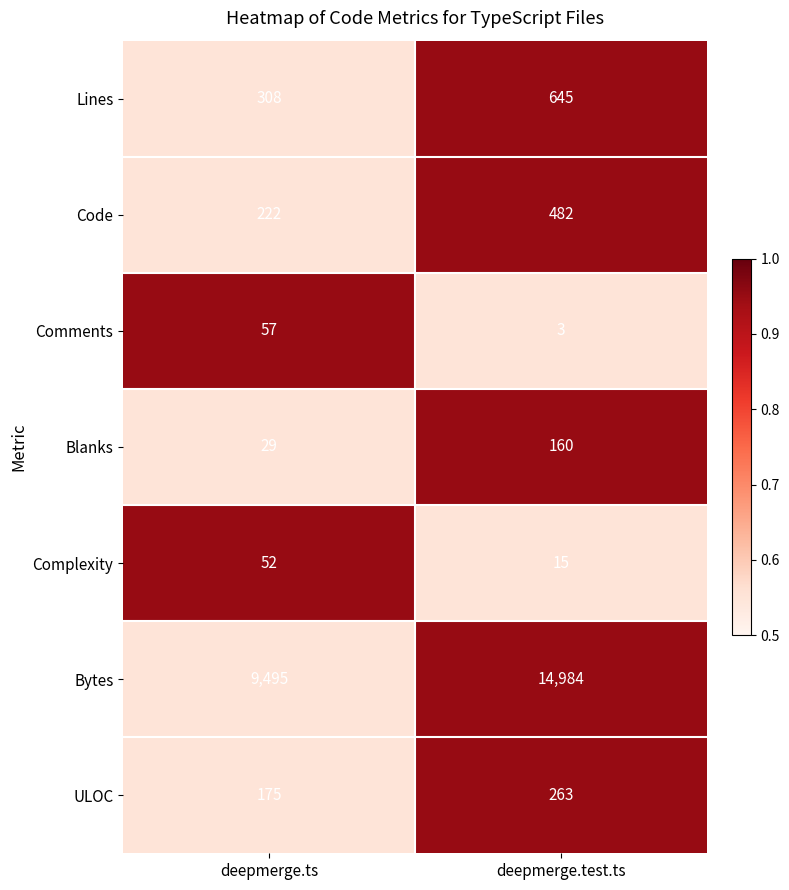

What is the minimum value shown in the chart?

3